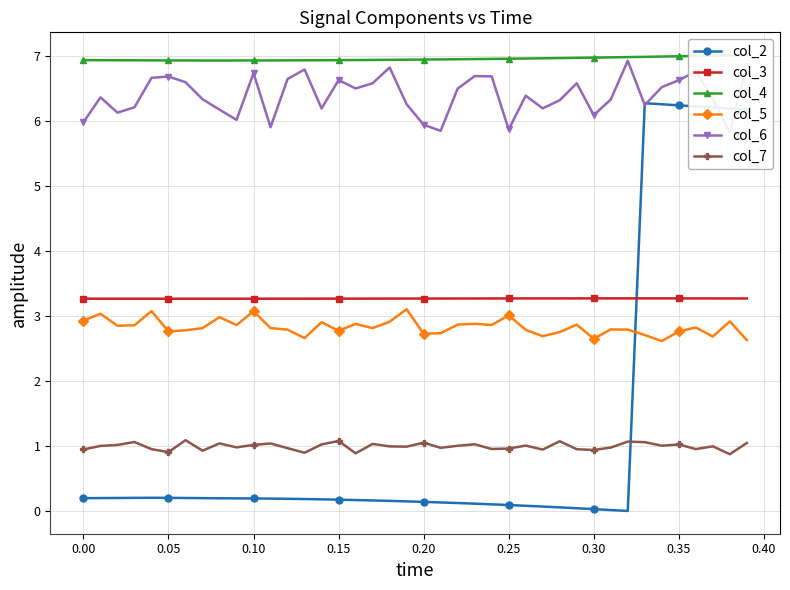

Reading right to left, what are all the values shown in this chart?

col_2: 6.2	6.2	6.2	6.2	6.2	6.3	6.3	0.0	0.0	0.0	0.0	0.1	0.1	0.1	0.1	0.1	0.1	0.1	0.1	0.1	0.1	0.2	0.2	0.2	0.2	0.2	0.2	0.2	0.2	0.2	0.2	0.2	0.2	0.2	0.2	0.2	0.2	0.2	0.2	0.2
col_3: 3.3	3.3	3.3	3.3	3.3	3.3	3.3	3.3	3.3	3.3	3.3	3.3	3.3	3.3	3.3	3.3	3.3	3.3	3.3	3.3	3.3	3.3	3.3	3.3	3.3	3.3	3.3	3.3	3.3	3.3	3.3	3.3	3.3	3.3	3.3	3.3	3.3	3.3	3.3	3.3
col_4: 7.0	7.0	7.0	7.0	7.0	7.0	7.0	7.0	7.0	7.0	7.0	7.0	7.0	7.0	7.0	6.9	6.9	6.9	6.9	6.9	6.9	6.9	6.9	6.9	6.9	6.9	6.9	6.9	6.9	6.9	6.9	6.9	6.9	6.9	6.9	6.9	6.9	6.9	6.9	6.9
col_5: 2.6	2.9	2.7	2.8	2.8	2.6	2.7	2.8	2.8	2.6	2.9	2.8	2.7	2.8	3.0	2.9	2.9	2.9	2.7	2.7	3.1	2.9	2.8	2.9	2.8	2.9	2.7	2.8	2.8	3.1	2.9	3.0	2.8	2.8	2.8	3.1	2.9	2.8	3.0	2.9
col_6: 6.9	5.8	6.3	6.8	6.6	6.5	6.2	6.9	6.3	6.1	6.6	6.3	6.2	6.4	5.9	6.7	6.7	6.5	5.8	5.9	6.3	6.8	6.6	6.5	6.6	6.2	6.8	6.6	5.9	6.7	6.0	6.2	6.3	6.6	6.7	6.7	6.2	6.1	6.4	6.0
col_7: 1.0	0.9	1.0	1.0	1.0	1.0	1.1	1.1	1.0	0.9	0.9	1.1	0.9	1.0	1.0	1.0	1.0	1.0	1.0	1.1	1.0	1.0	1.0	0.9	1.1	1.0	0.9	1.0	1.0	1.0	1.0	1.0	0.9	1.1	0.9	1.0	1.1	1.0	1.0	0.9